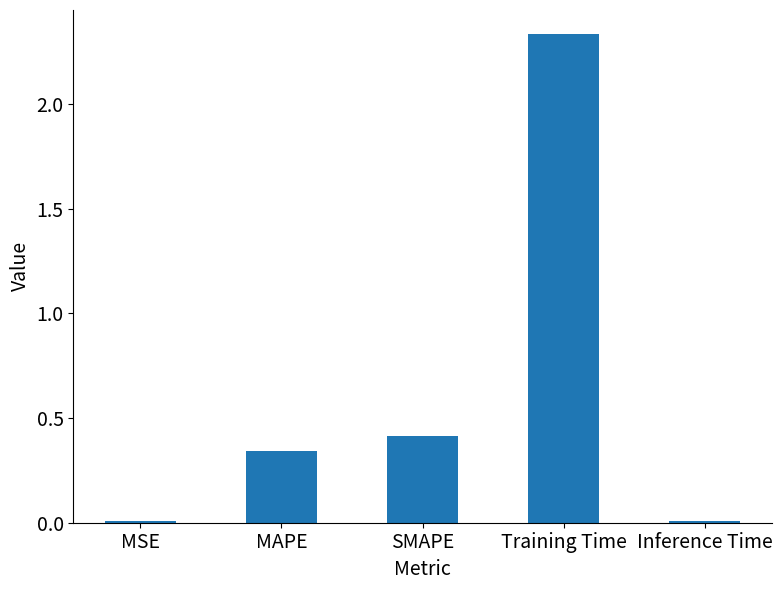

Count the number of data series in this chart.

1